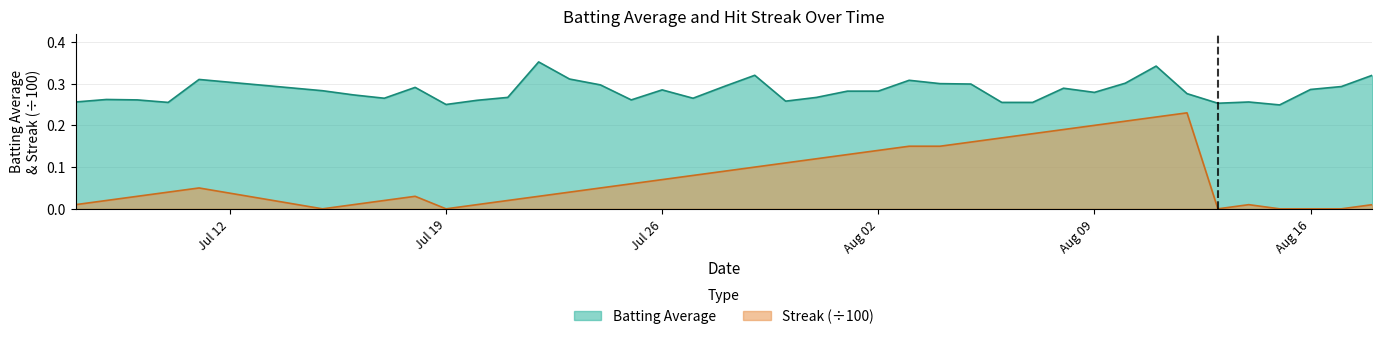

Which series has the largest range (max minus min)?

Streak (÷100)